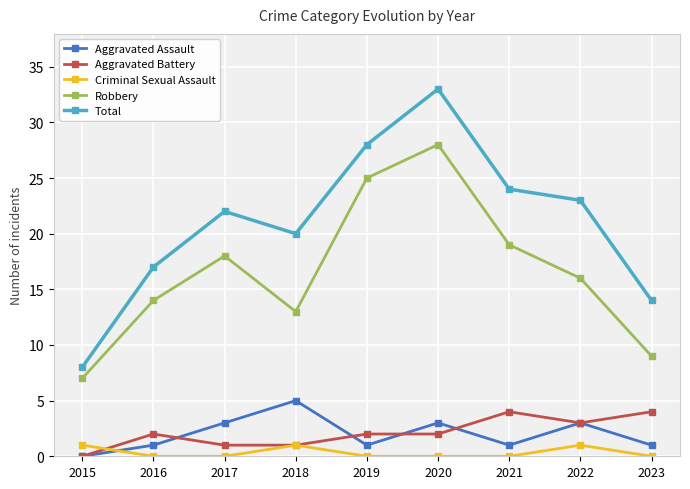

How many interior local peaks does the Total series have?

2